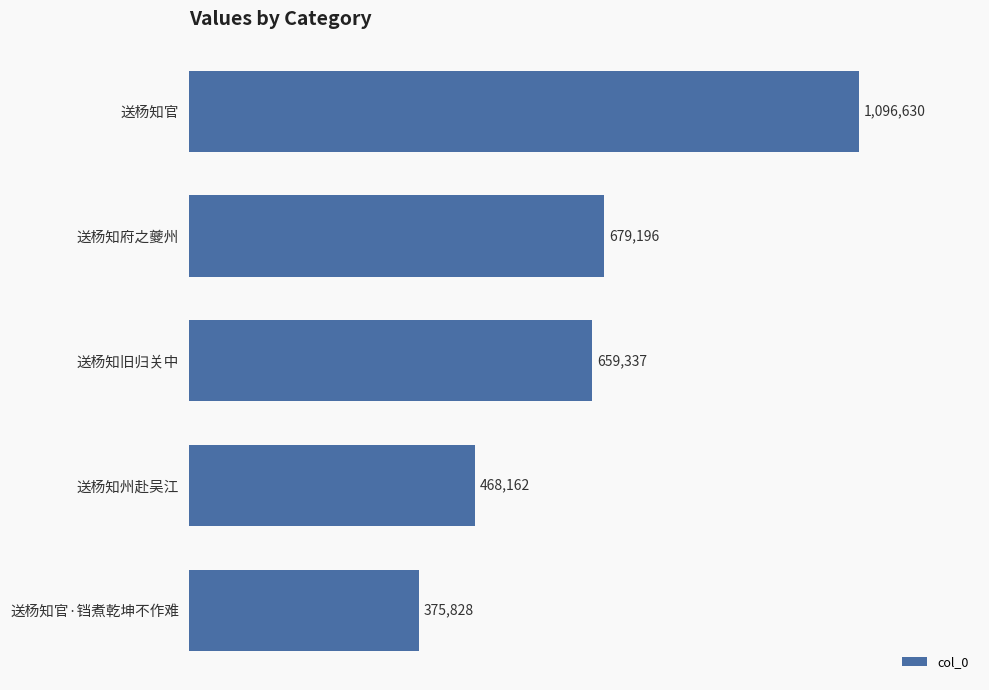

Are the bars horizontal?

Yes